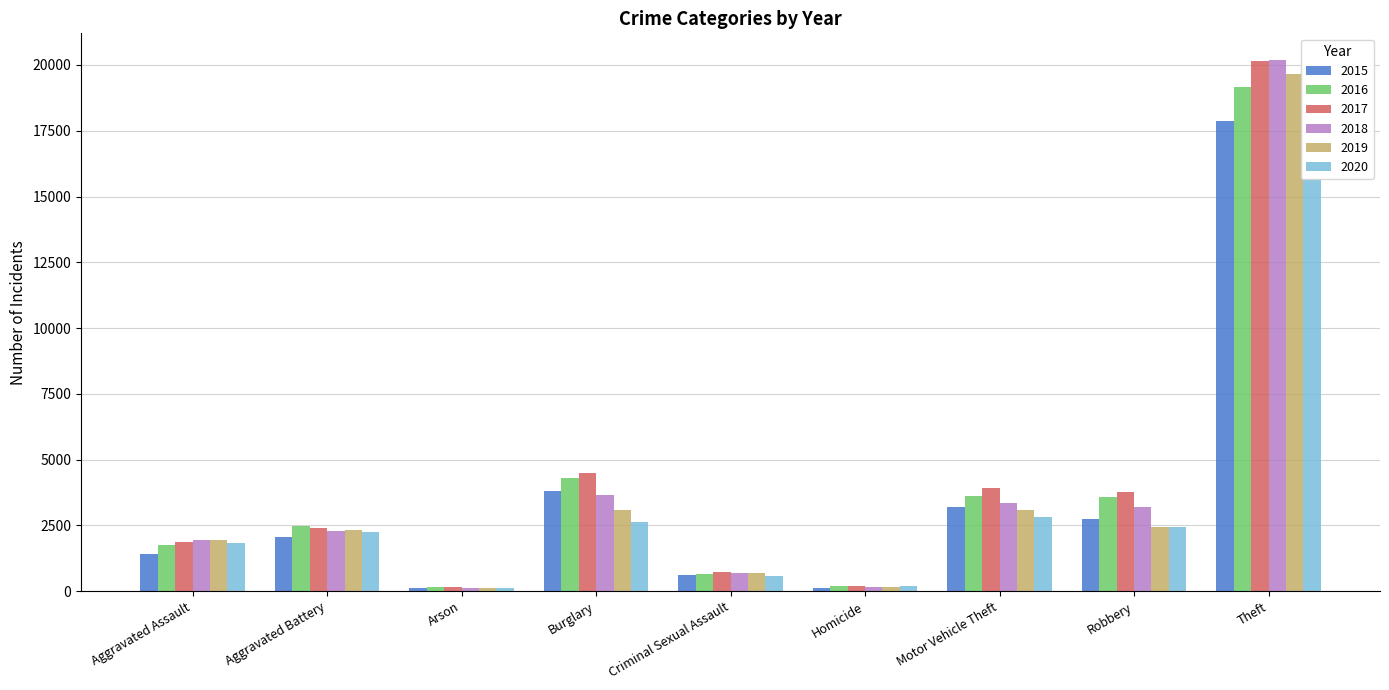

Rank the categories by 2016 value from lowest to highest.

Arson, Homicide, Criminal Sexual Assault, Aggravated Assault, Aggravated Battery, Robbery, Motor Vehicle Theft, Burglary, Theft